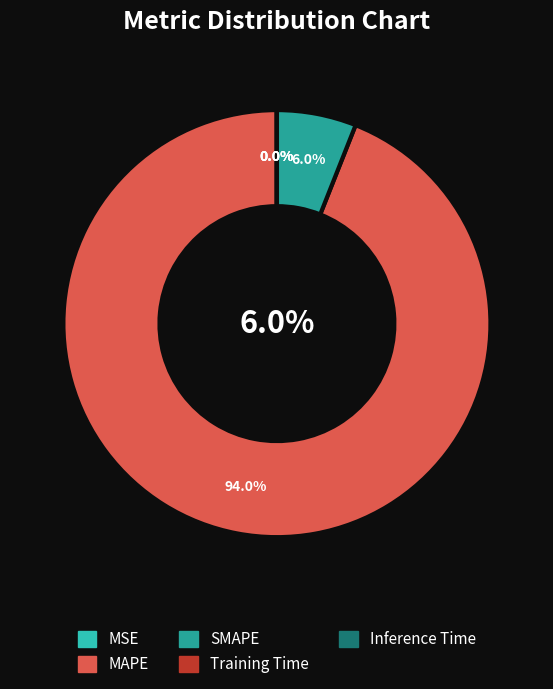

Which slice is the smallest?

Inference Time